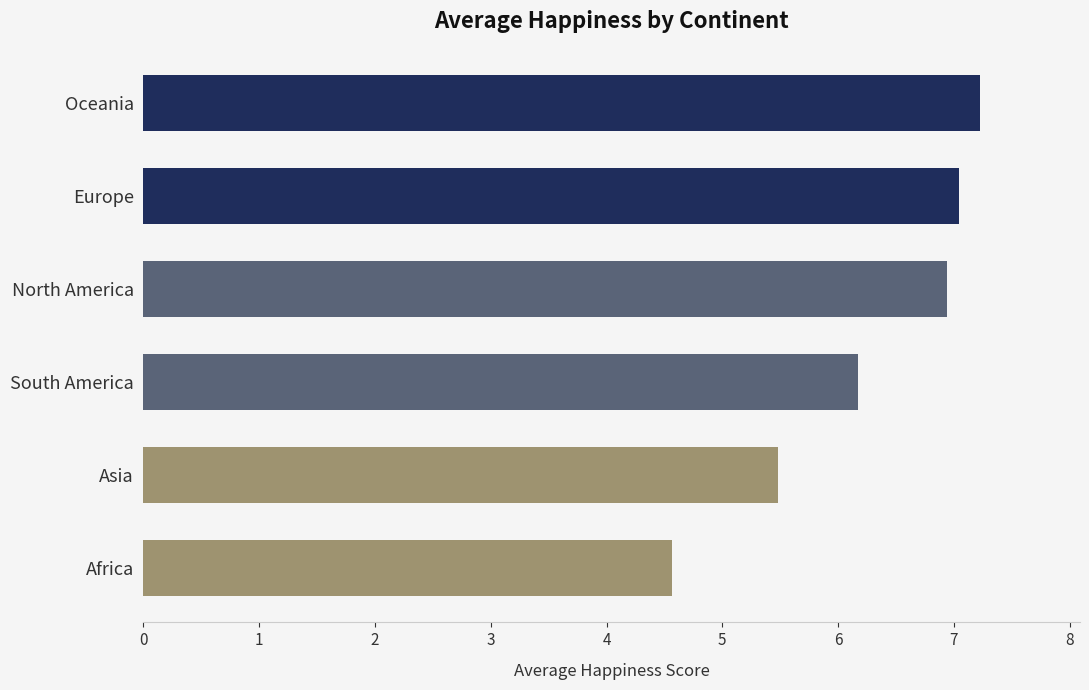

What is the sum of the values at Africa and South America?

10.7